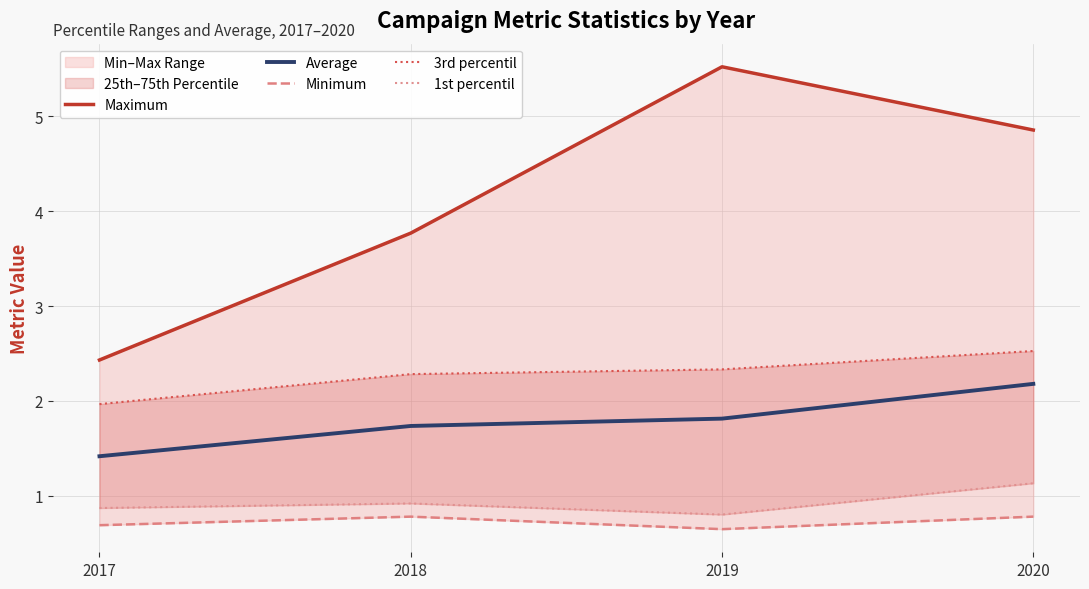

Reading left to right, list all the values displayed in this chart.

Maximum: 2.4	3.8	5.5	4.9
Average: 1.4	1.7	1.8	2.2
Minimum: 0.7	0.8	0.6	0.8
3rd percentil: 2.0	2.3	2.3	2.5
1st percentil: 0.9	0.9	0.8	1.1